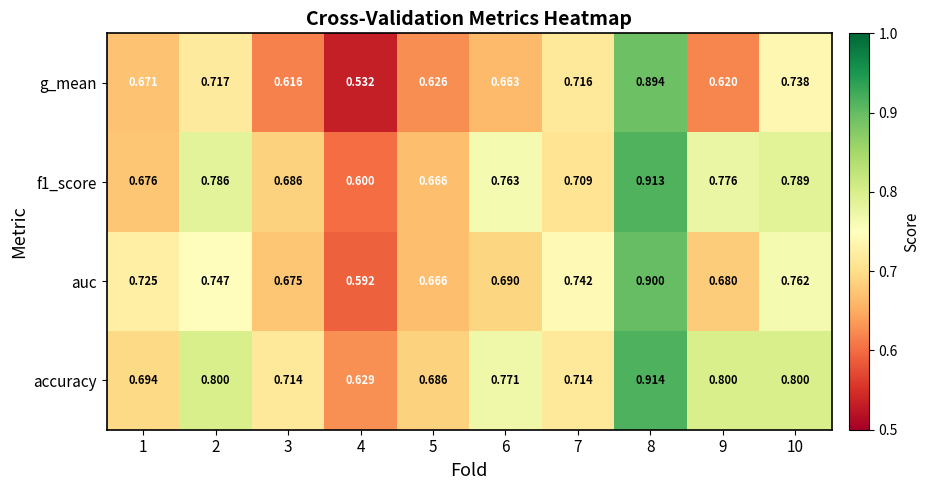

Which series has the widest spread of values?

g_mean